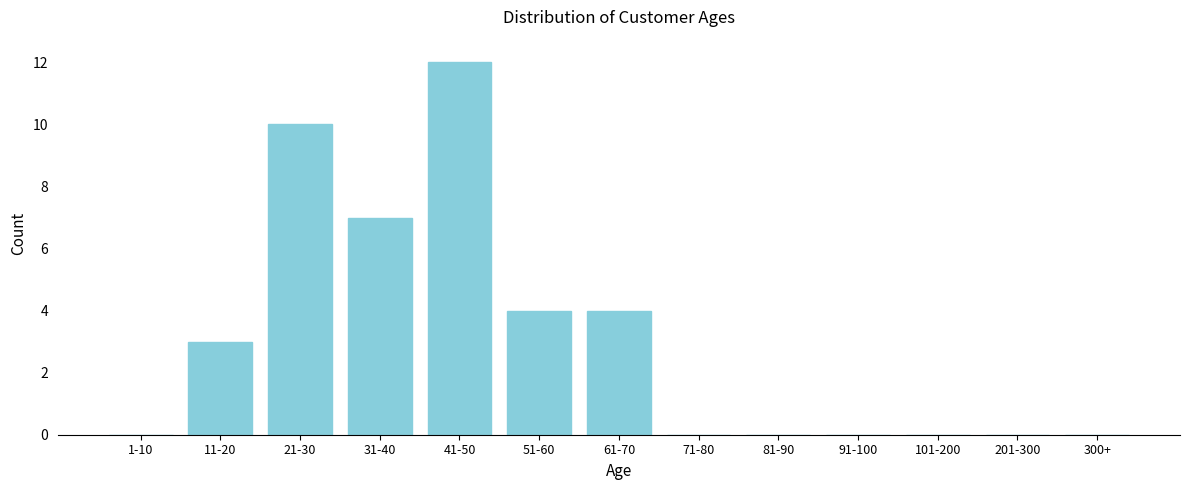

Reading right to left, what are all the values shown in this chart?

300+=0	201-300=0	101-200=0	91-100=0	81-90=0	71-80=0	61-70=4	51-60=4	41-50=12	31-40=7	21-30=10	11-20=3	1-10=0